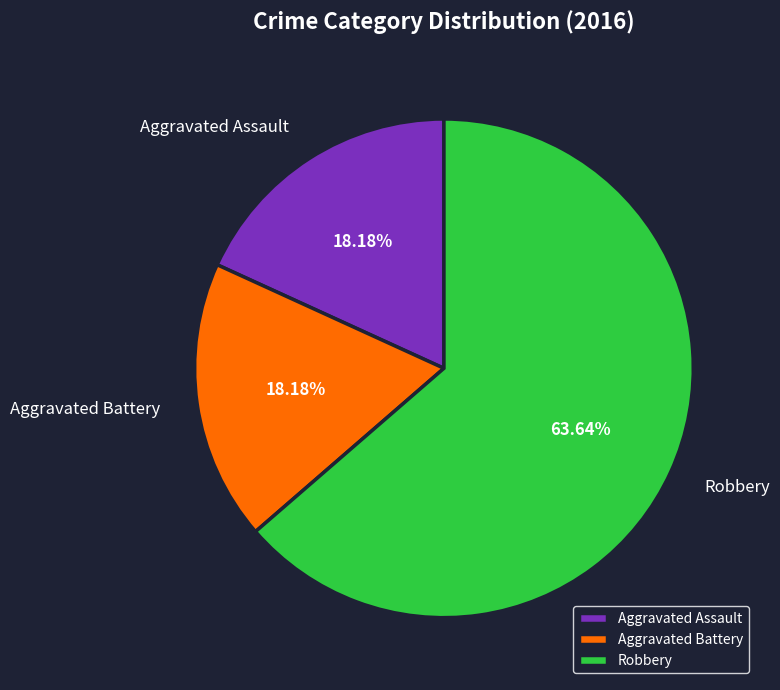

To the nearest percent, what is the difference between the Aggravated Battery and Robbery slice percentages?

45%